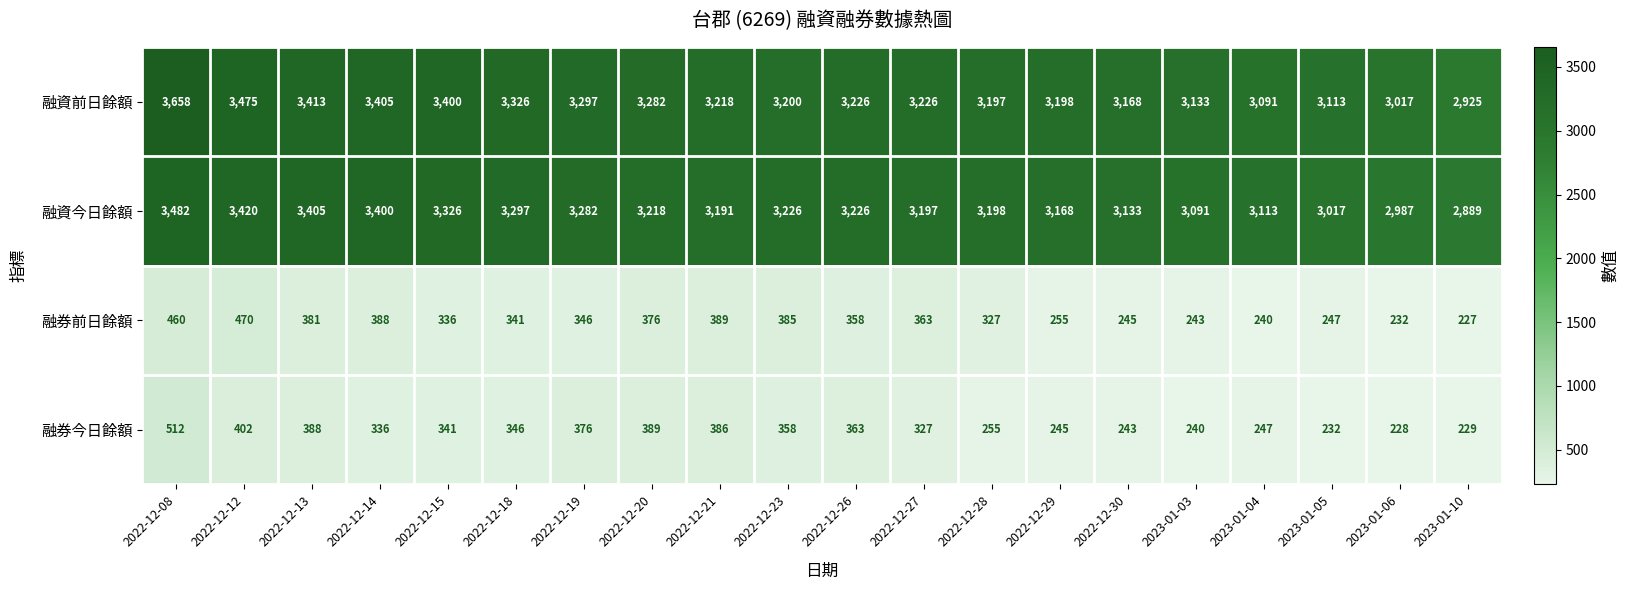

At 2023-01-05, list the series in order from largest to smallest.

融資前日餘額, 融資今日餘額, 融券前日餘額, 融券今日餘額